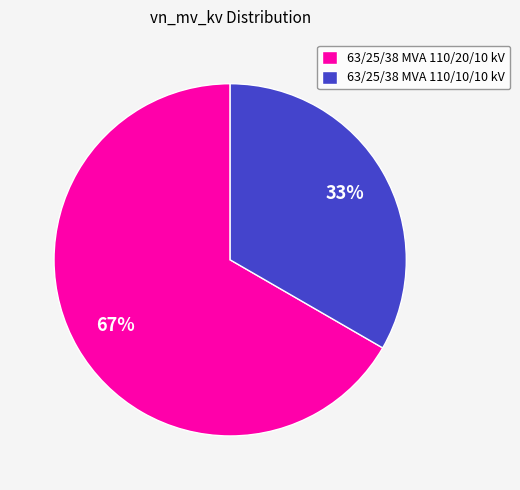

To the nearest percent, what portion does 63/25/38 MVA 110/10/10 kV represent?

33%